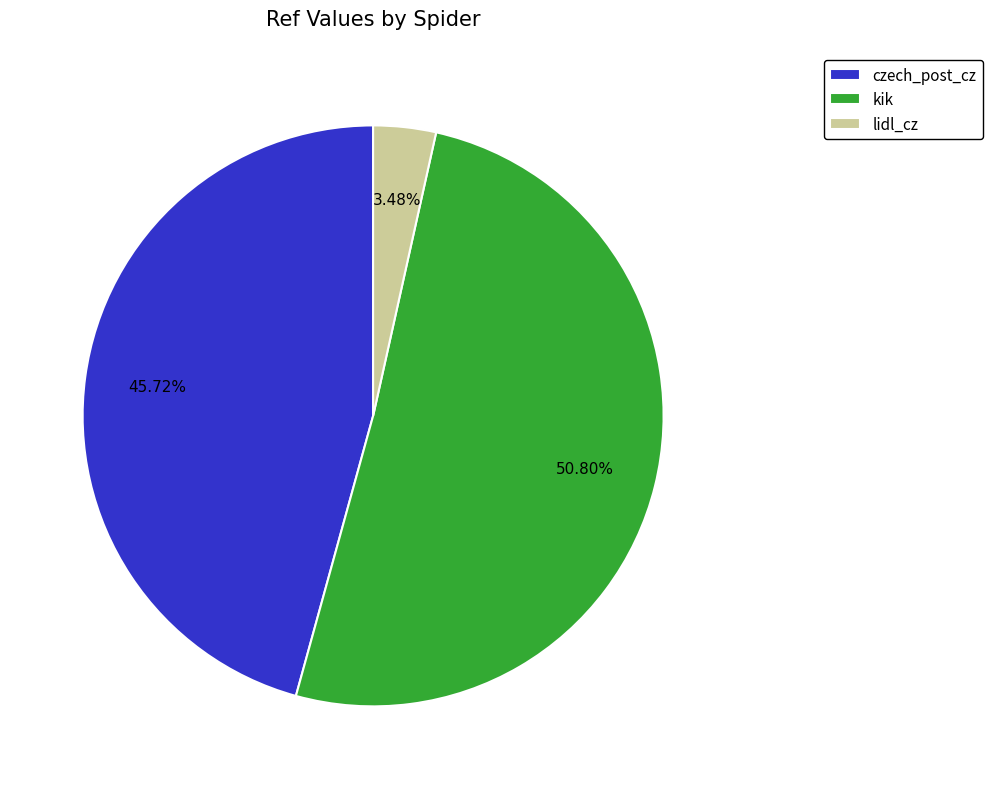

Which slice represents more than half of the pie?

kik